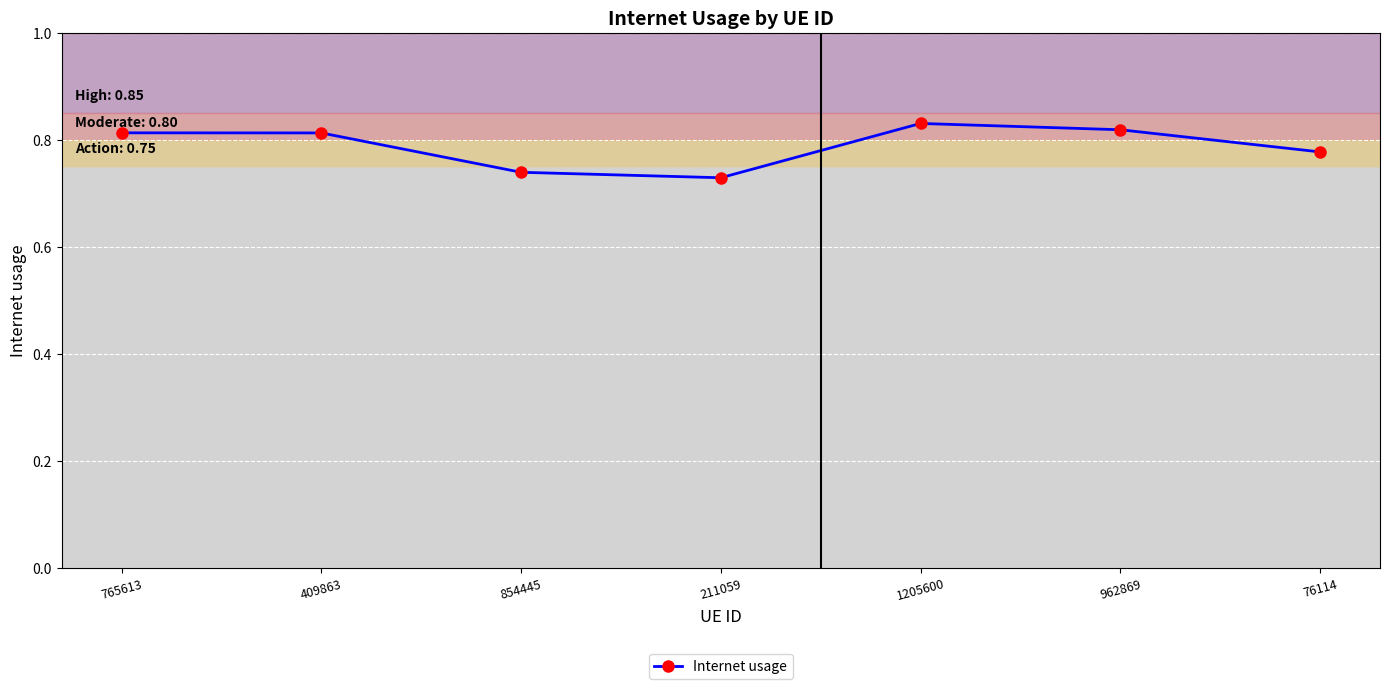

How many values are between 0 and 1?

7